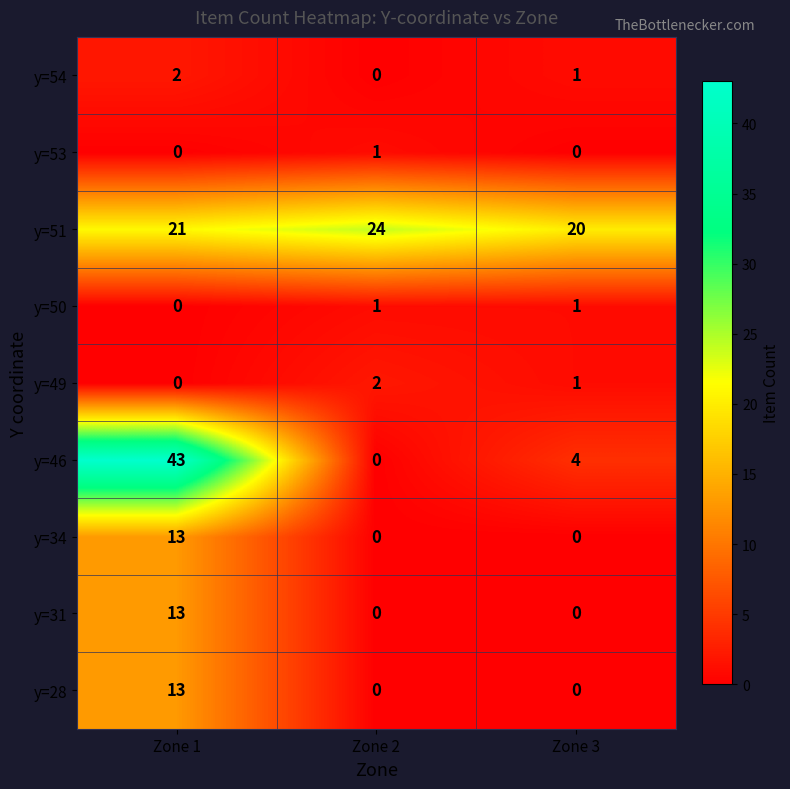

The y=50 series shows 0 at Zone 1. True or false?

True